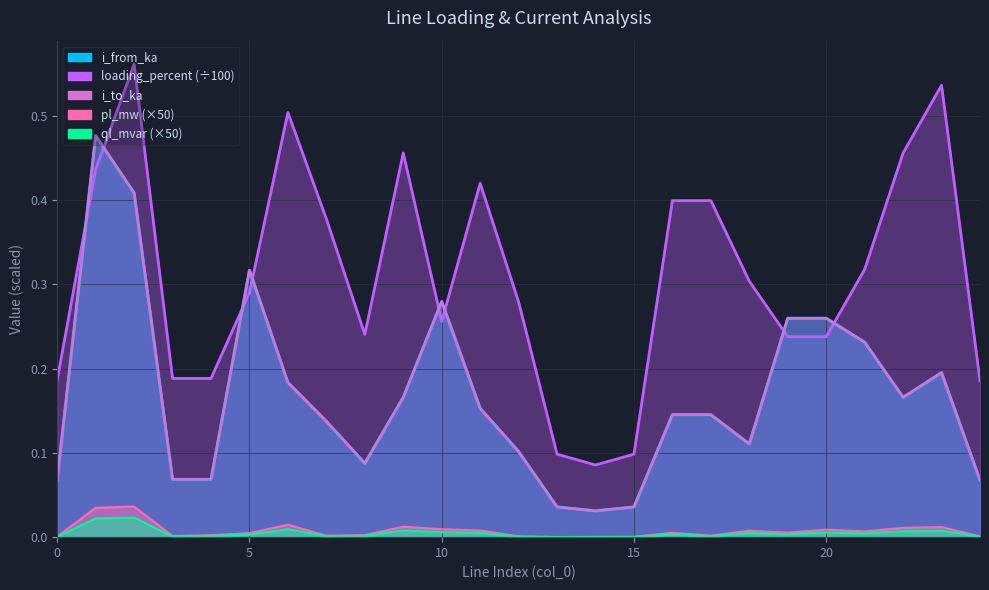

What is the sum of the i_from_ka values at 3 and 4?

0.1